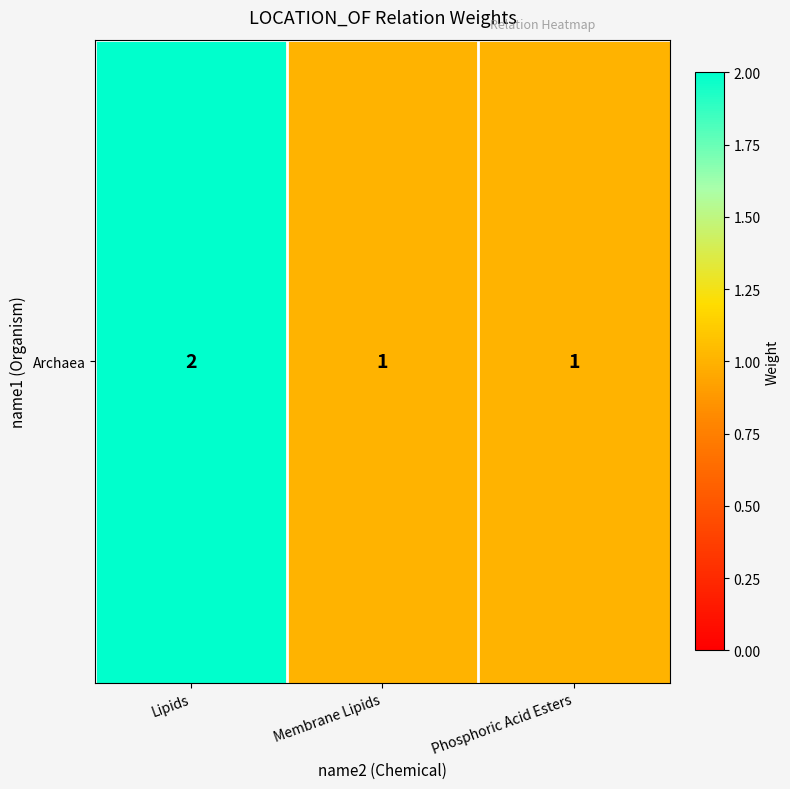

What is the sum of all values?

4